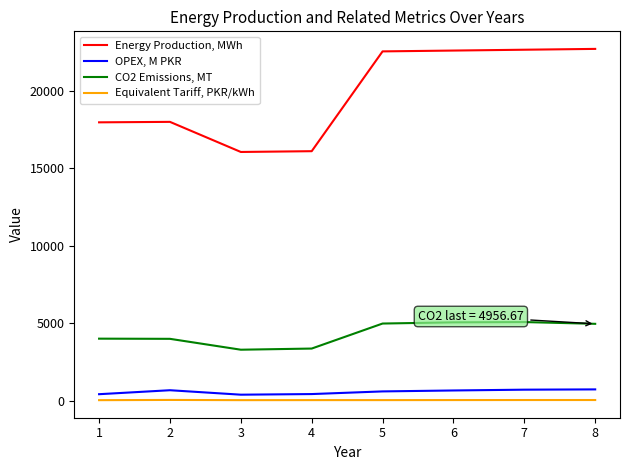

True or false: Energy Production, MWh and OPEX, M PKR cross at least once.

False